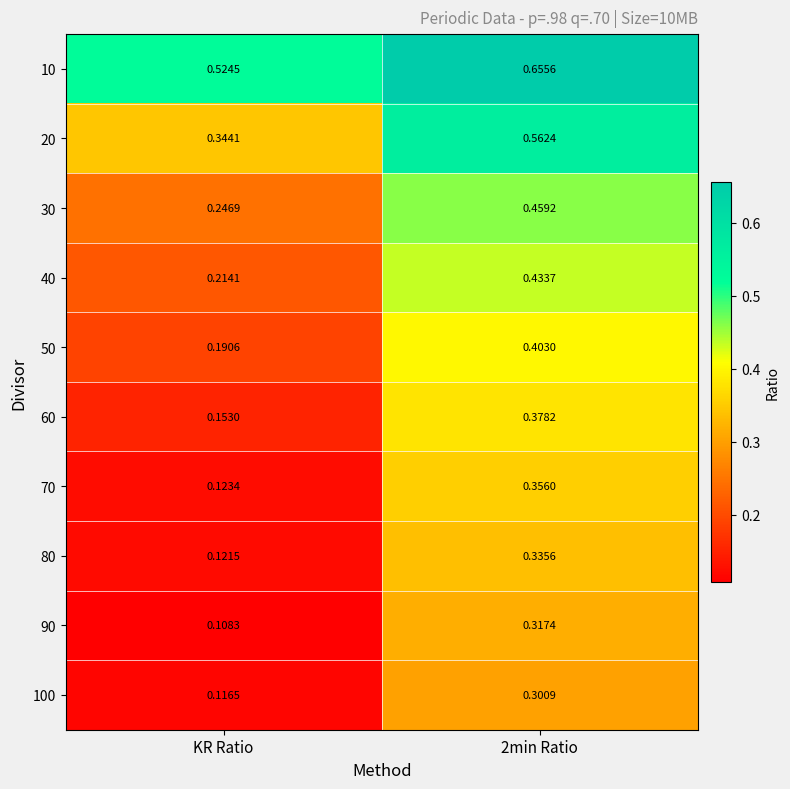

At 2min Ratio, list the series in order from smallest to largest.

100, 90, 80, 70, 60, 50, 40, 30, 20, 10